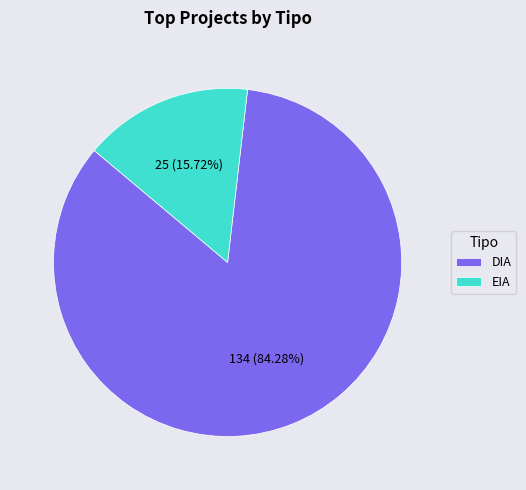

Which category has the smallest portion of the pie?

EIA